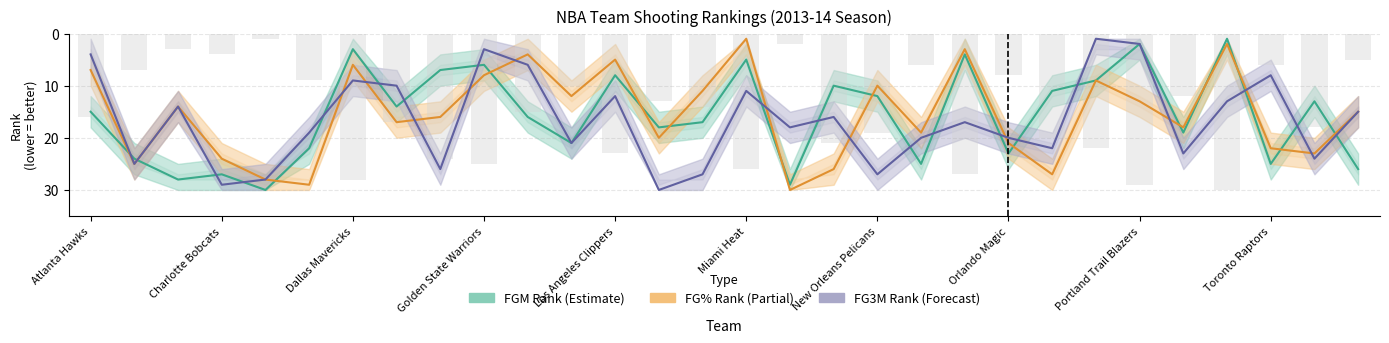

What are all the series names shown in the legend?

FGM Rank, FG% Rank, FG3M Rank